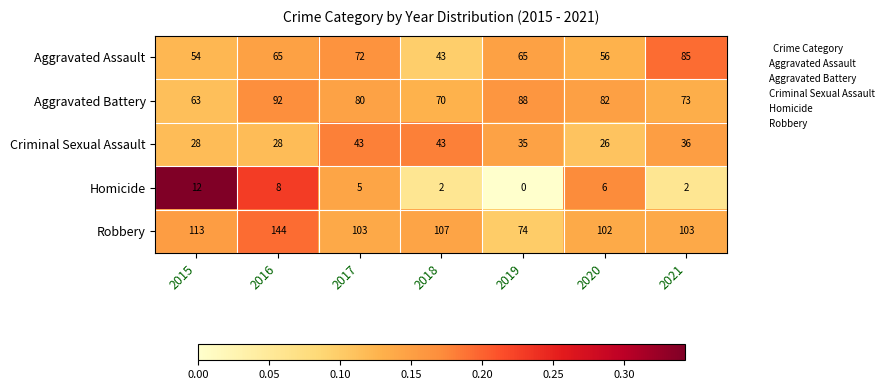

At how many categories does at least one series exceed 0?

7